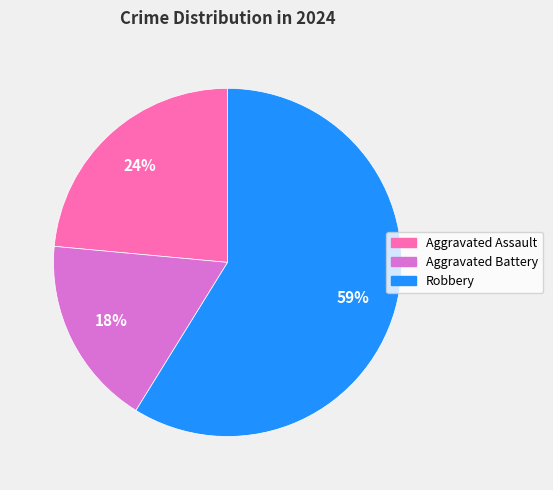

What is the ratio of the value at Aggravated Battery to the value at Robbery?

0.3